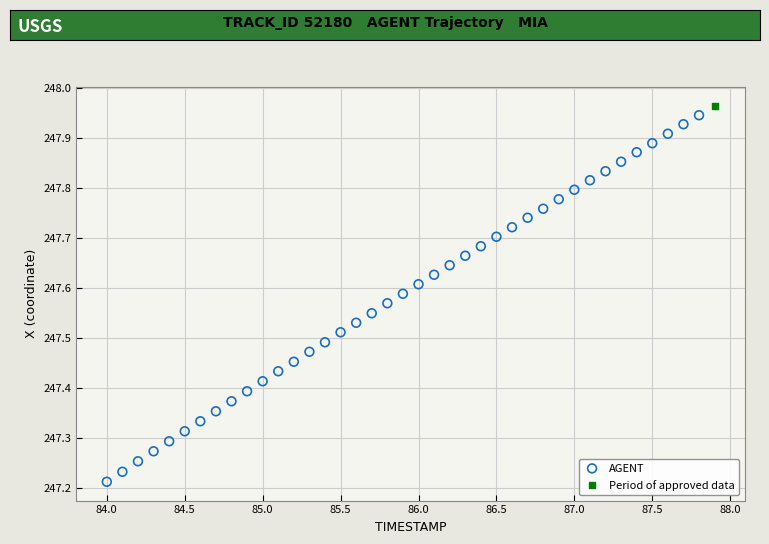

What are all the series names shown in the legend?

AGENT, Period of approved data